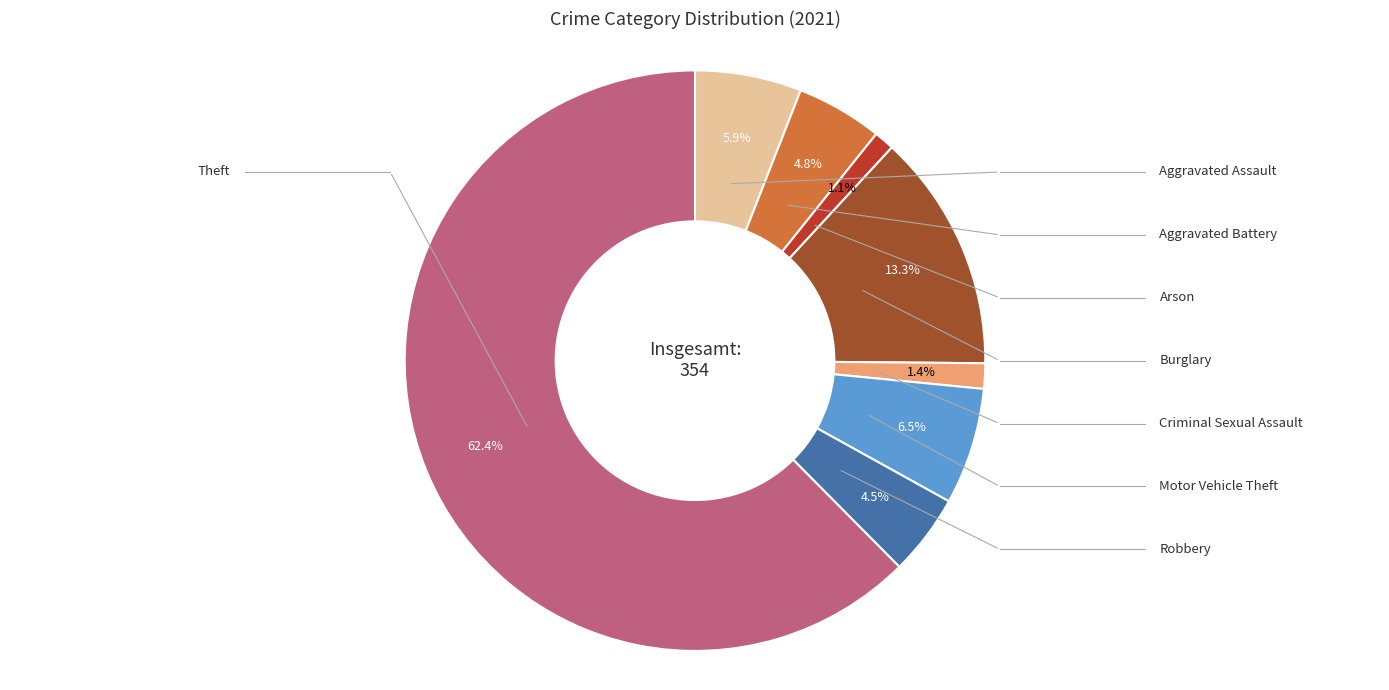

Between Burglary and Robbery, which is larger?

Burglary